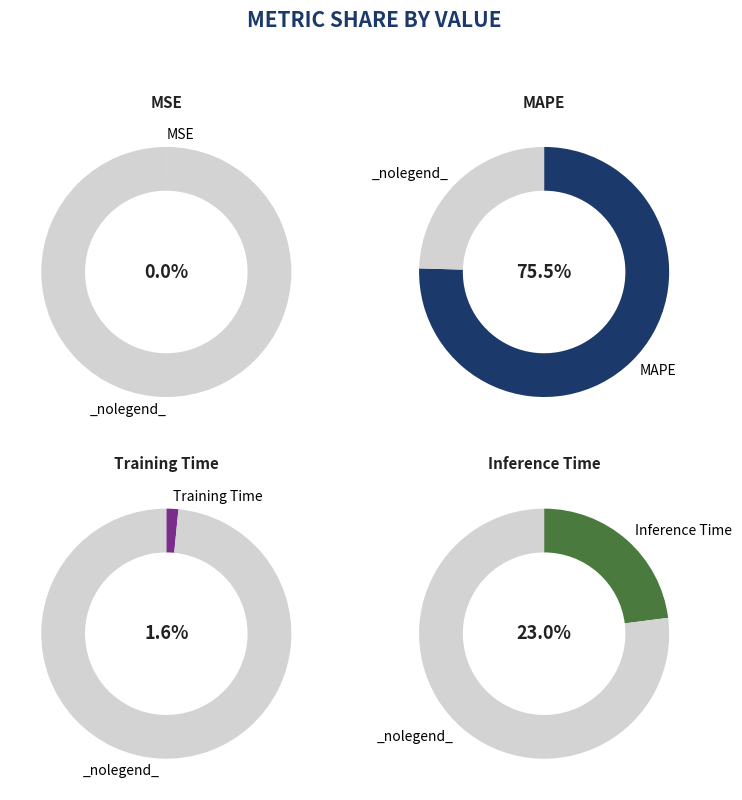

What percentage is NOT represented by Training Time?

98.4%